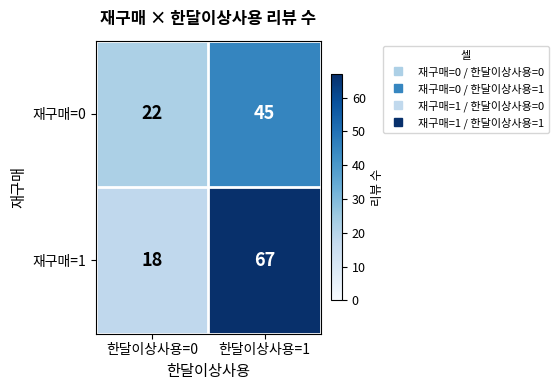

Reading right to left, list all the values displayed in this chart.

재구매=0: 45	22
재구매=1: 67	18